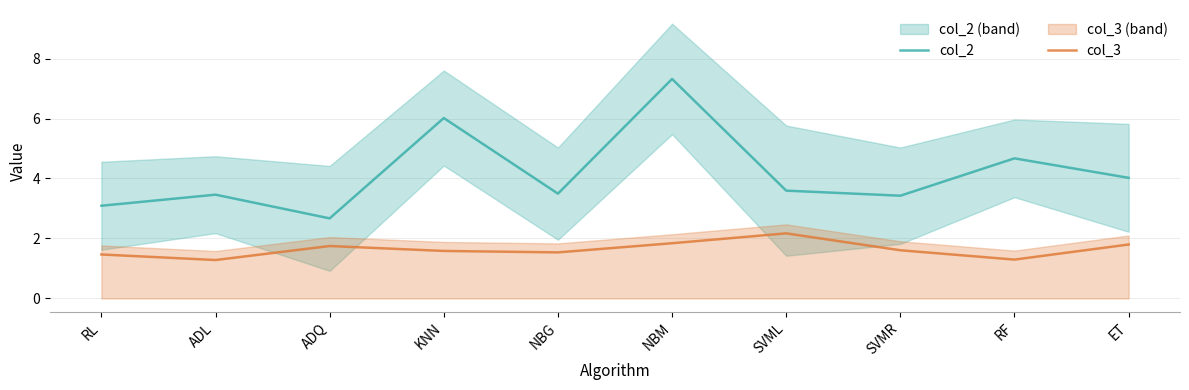

What is the difference between the second highest and minimum values in the col_2 series?

3.3